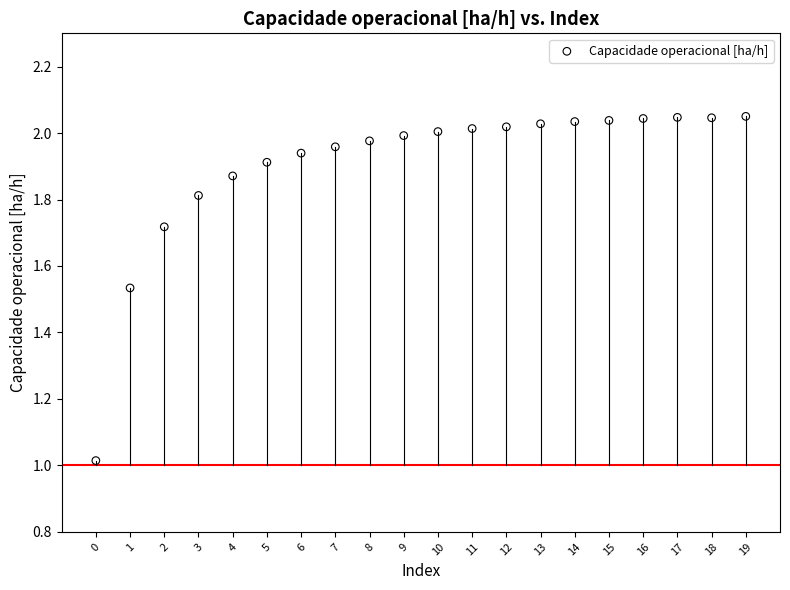

What is the range of Y values (max minus min)?

1.0